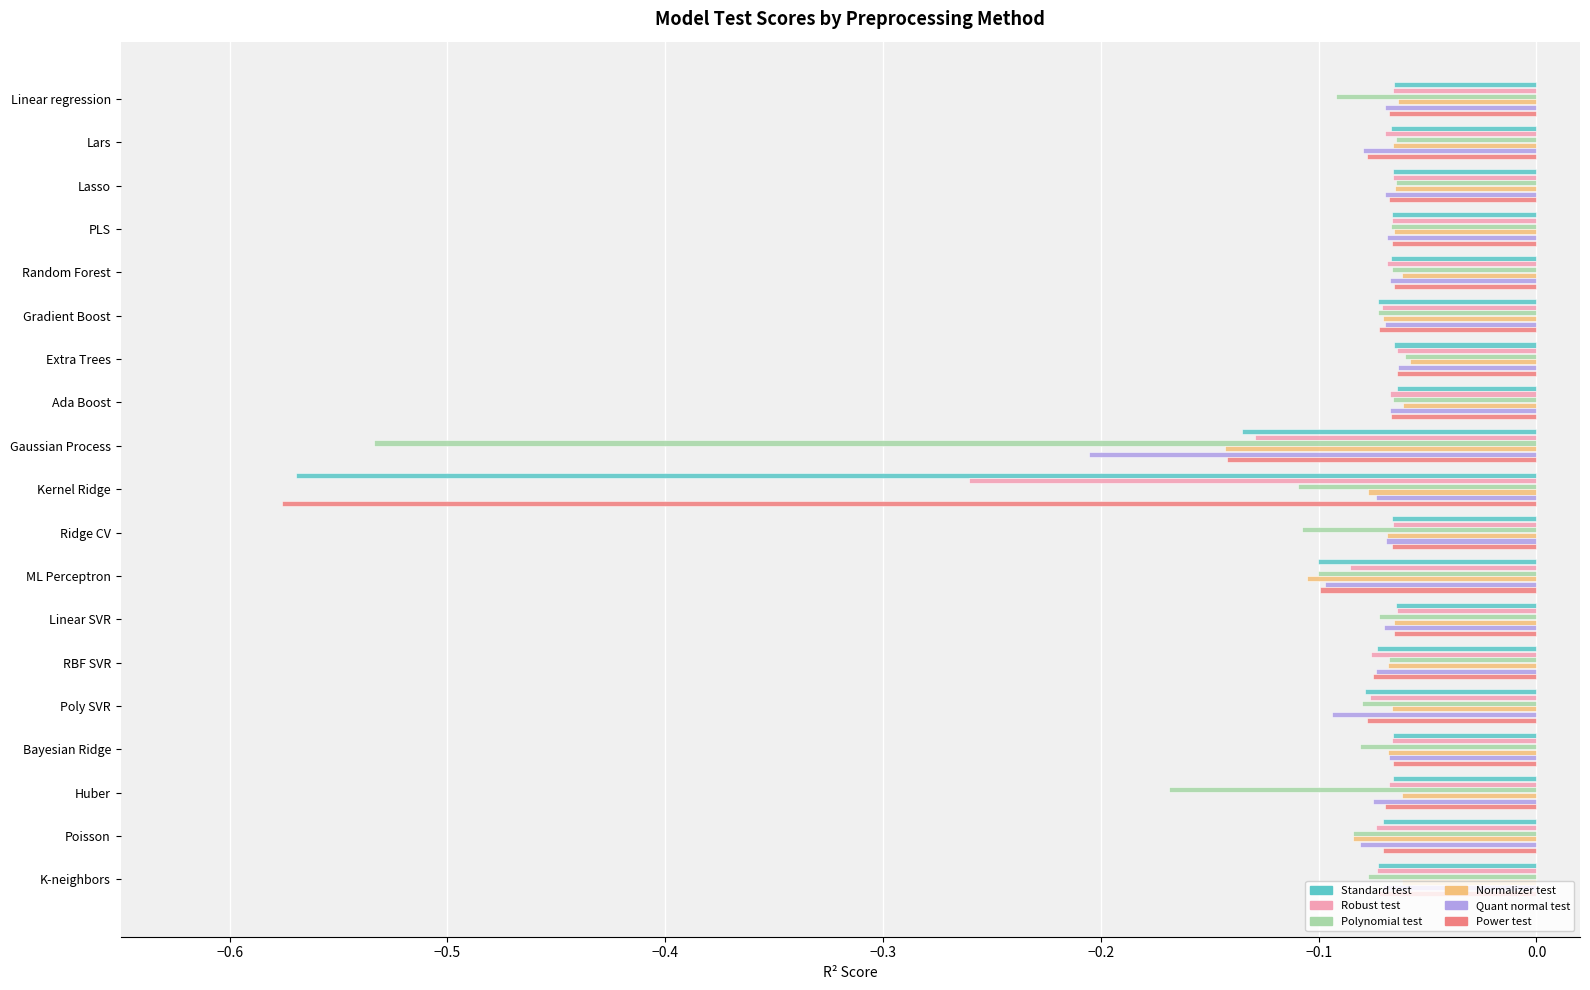

What is the difference between the maximum and minimum values in the Standard test series?

0.5